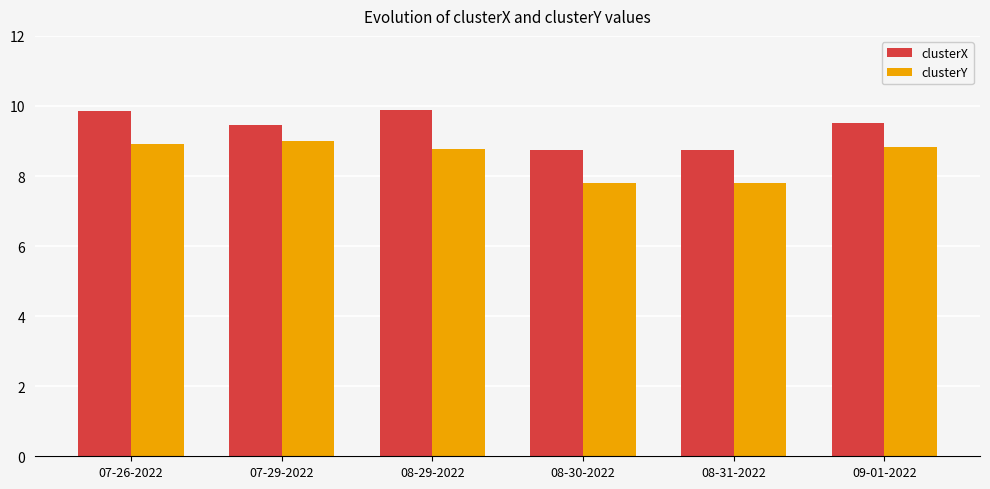

What is the sum of the clusterY values at 07-26-2022 and 08-29-2022?

17.7